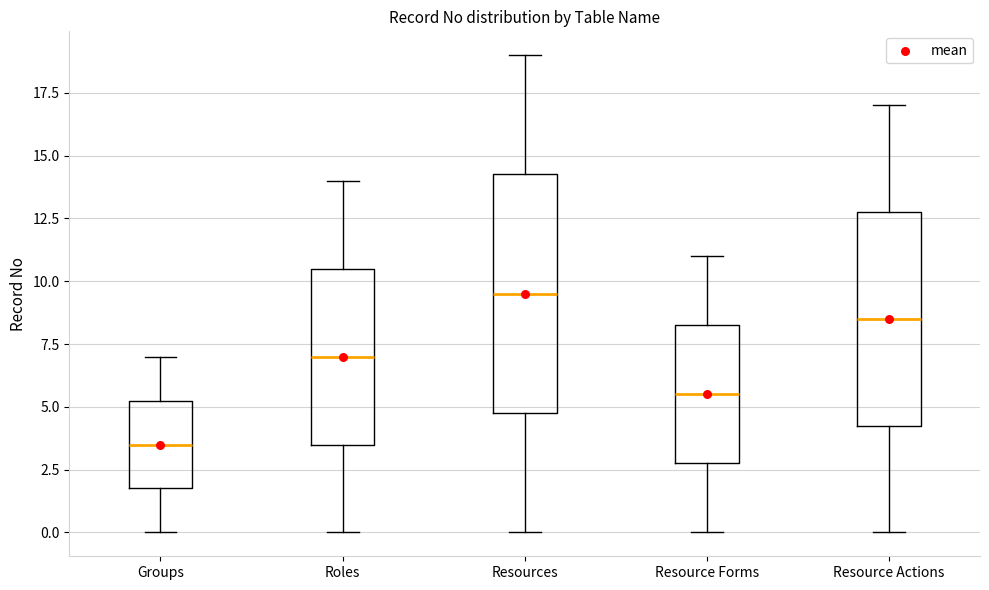

Which box is the tallest, from its lower edge to its upper edge?

Resources